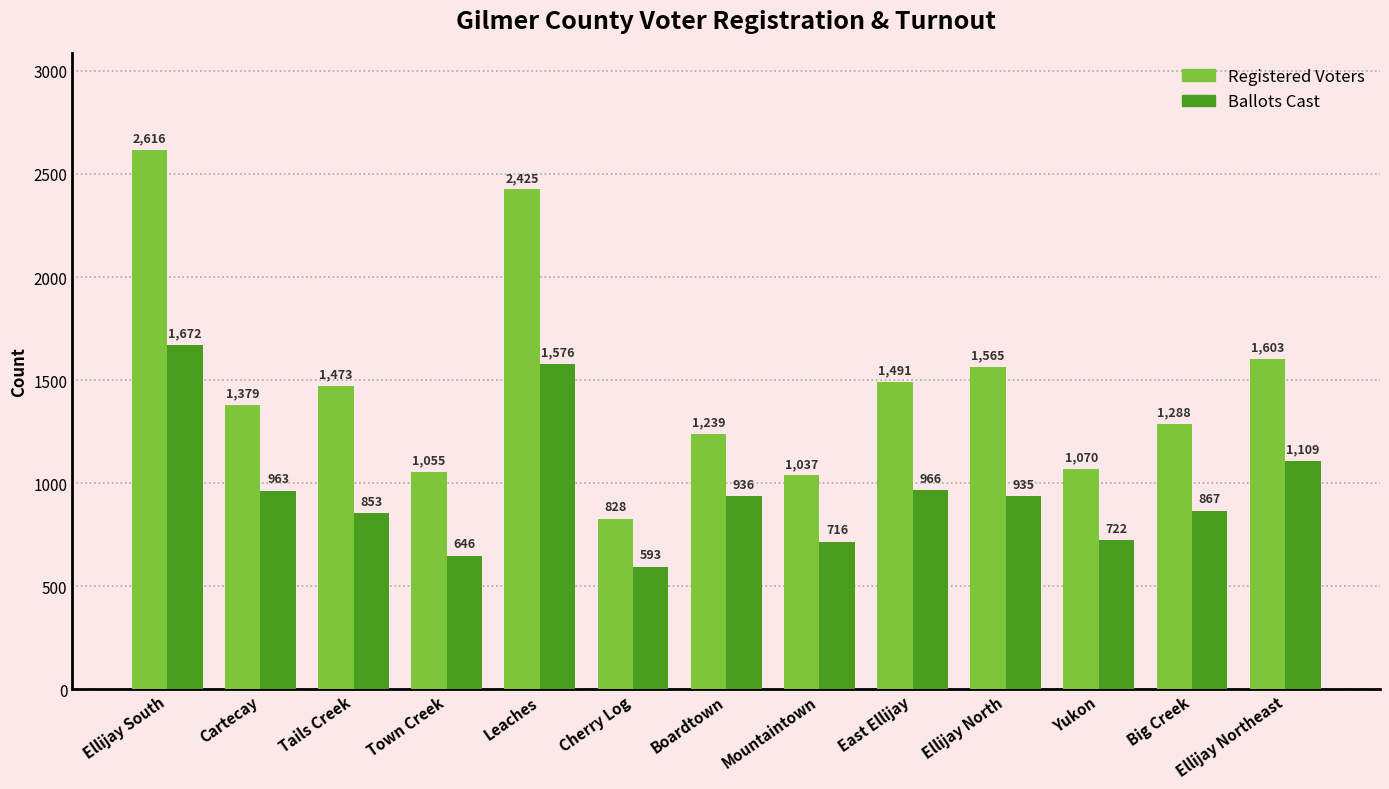

What position from the left is Boardtown?

7